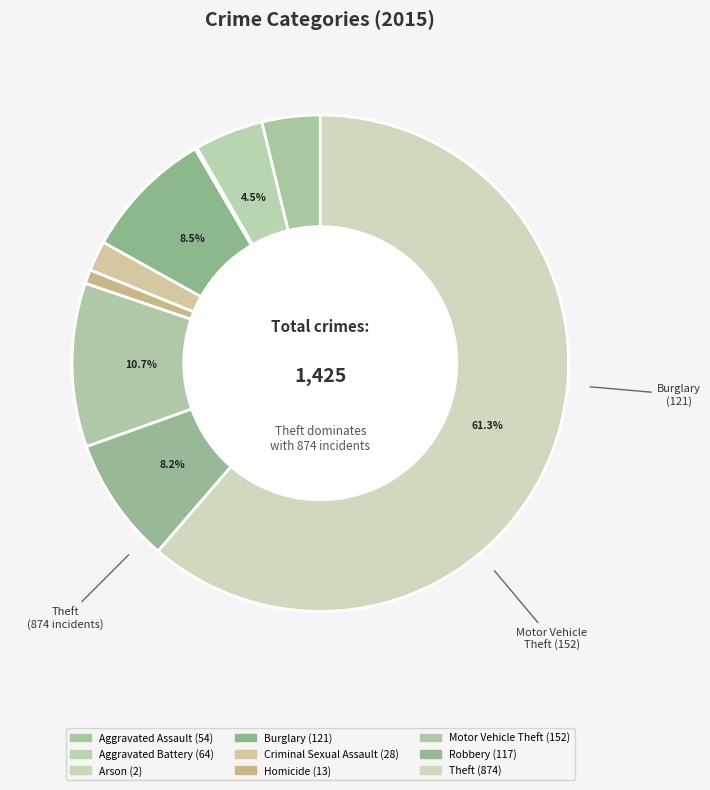

Which slice is the smallest?

Arson